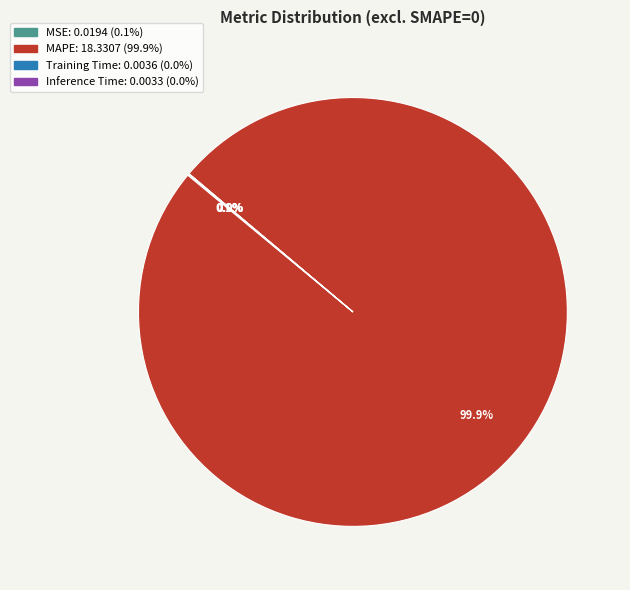

True or false: MAPE accounts for 100% of the total.

True